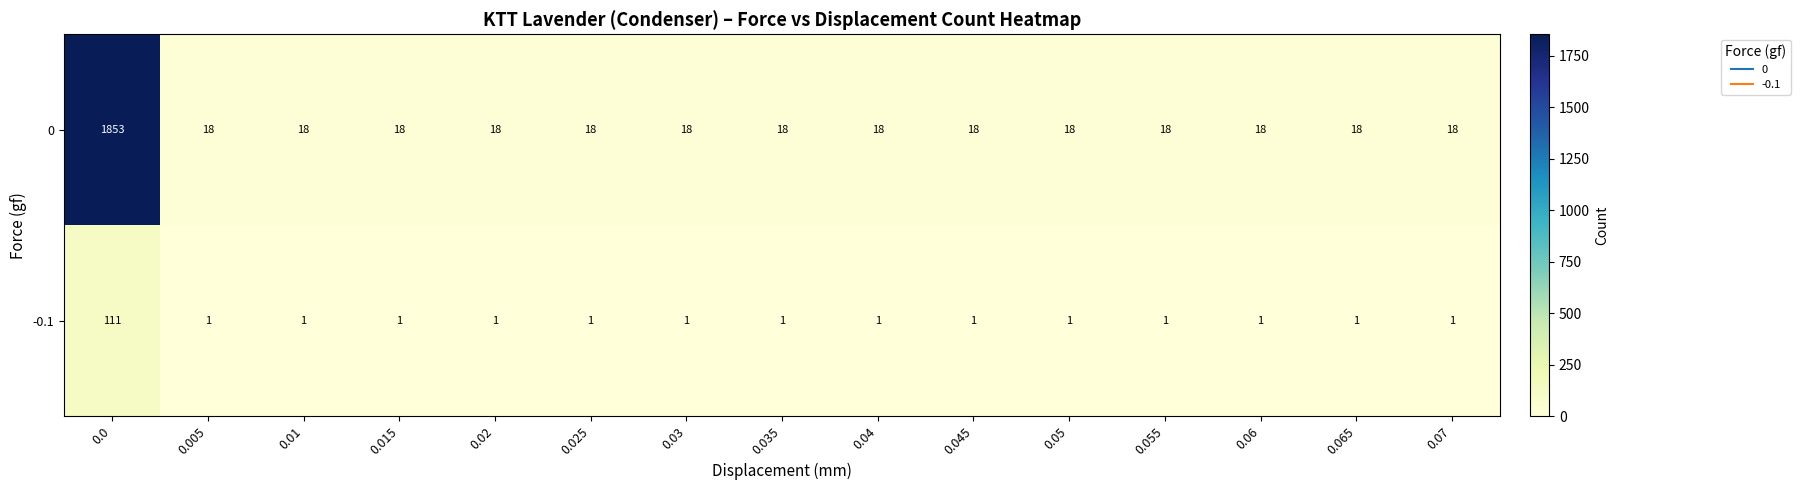

At how many categories does at least one series exceed 1585?

1